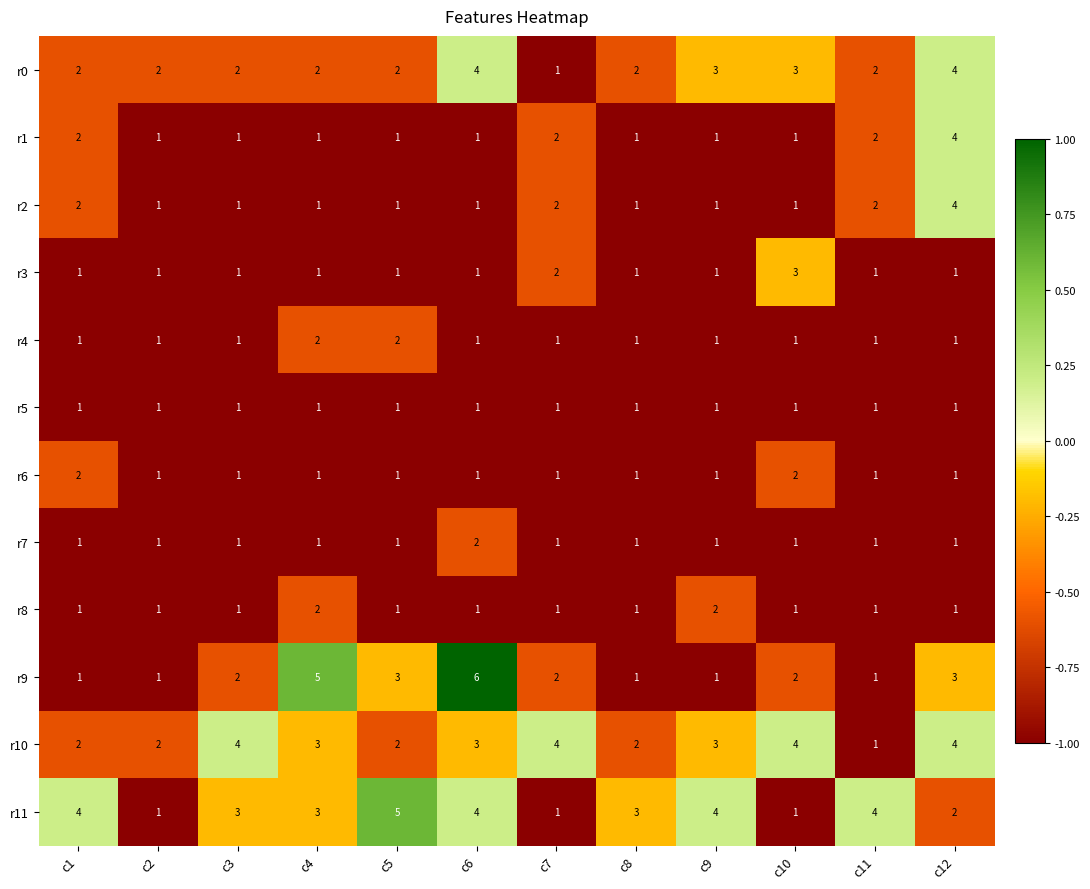

What is the sum of the r3 values at c3 and c10?

4